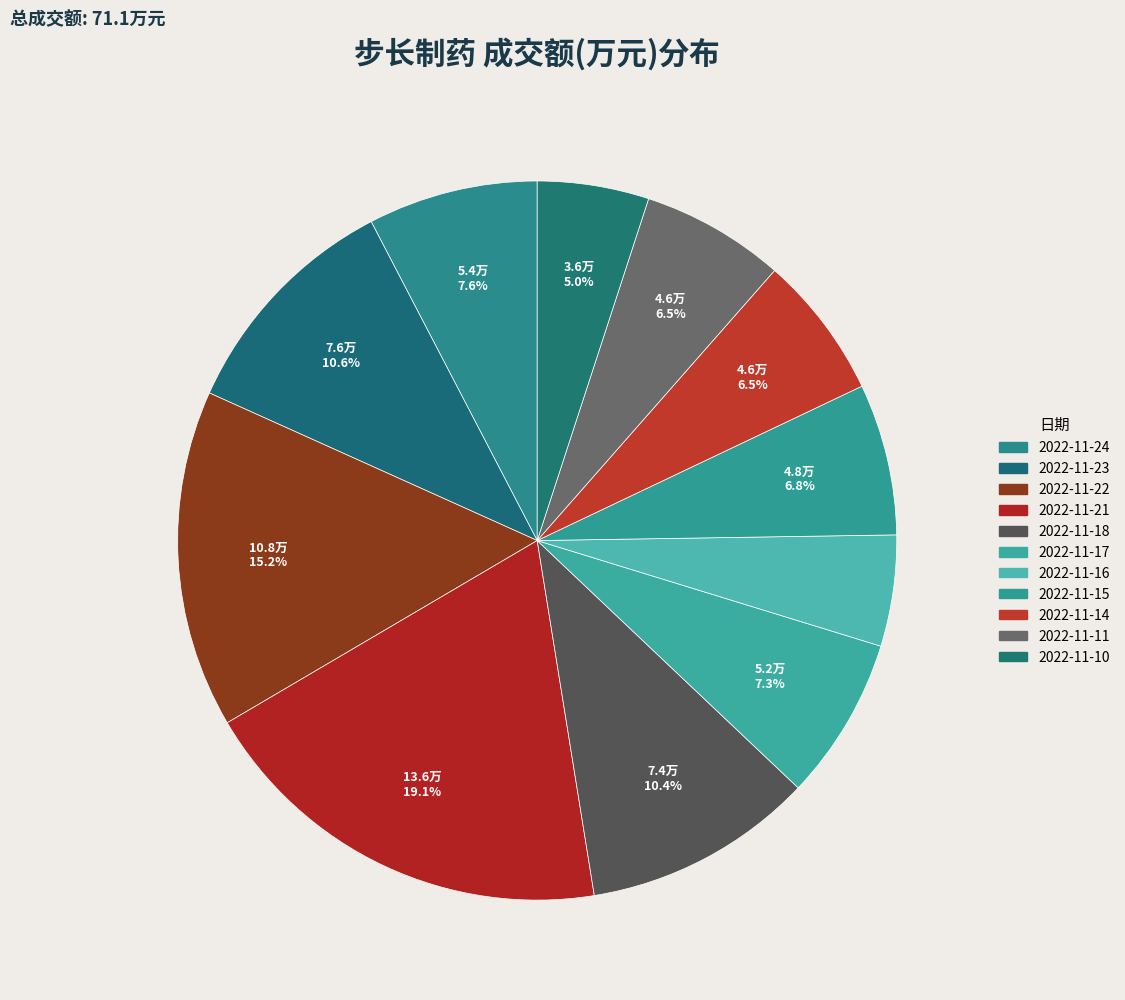

Which category has the biggest portion of the pie?

2022-11-21